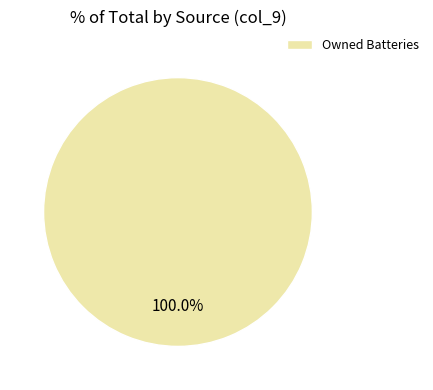

True or false: Owned Batteries accounts for 90% of the total.

False